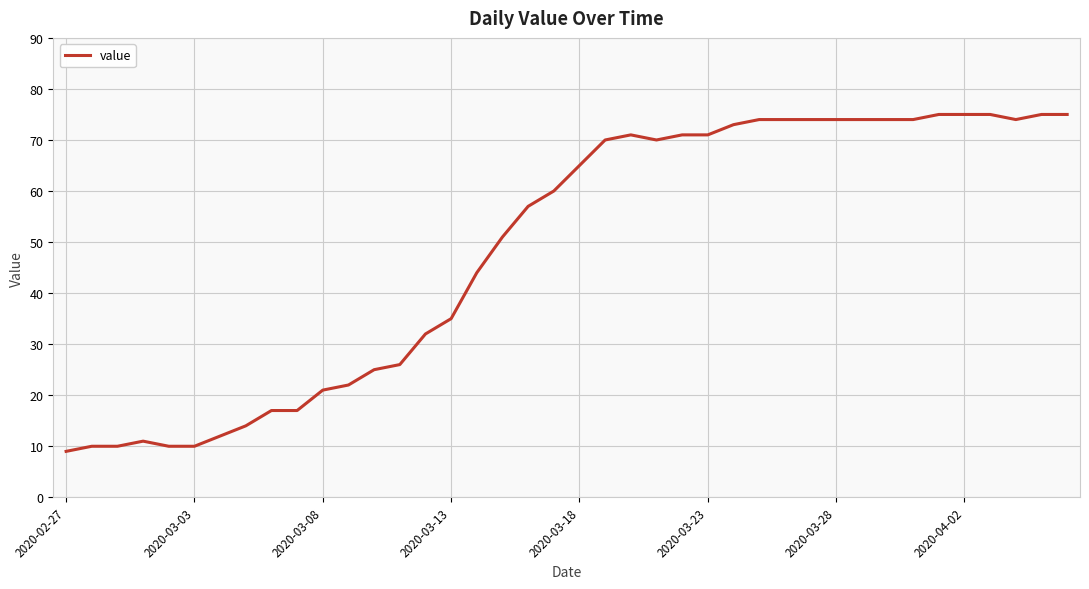

What is the difference between the maximum and minimum values?

66